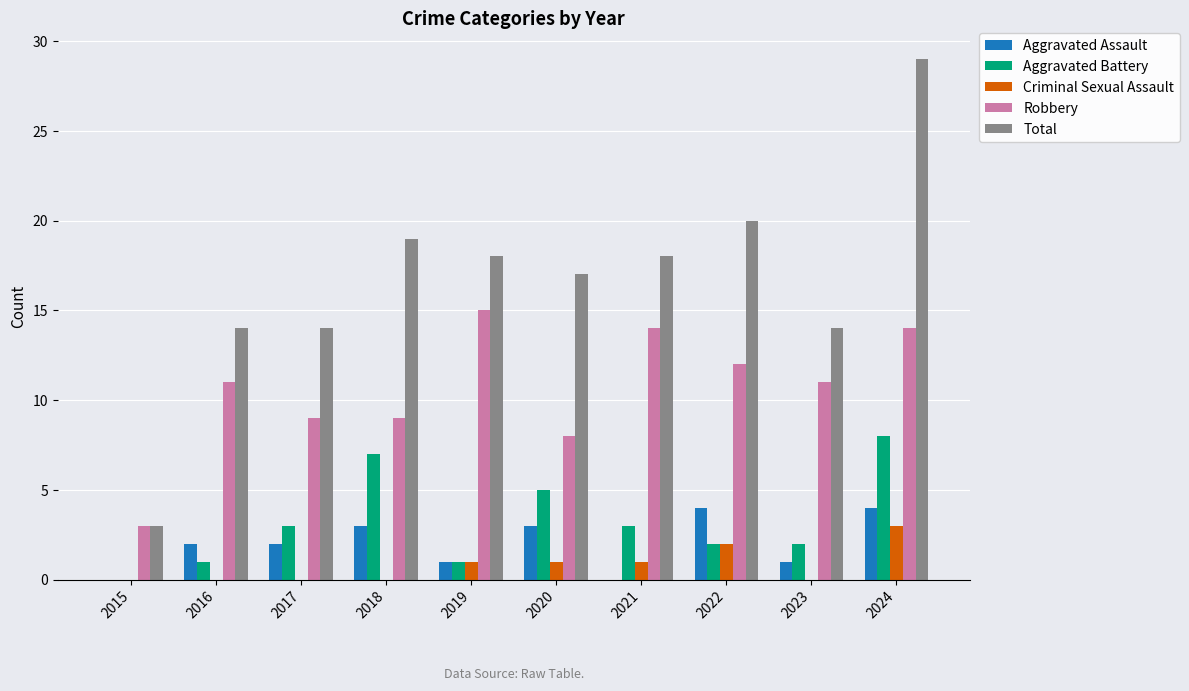

What is the total value across all series at 2018?

38